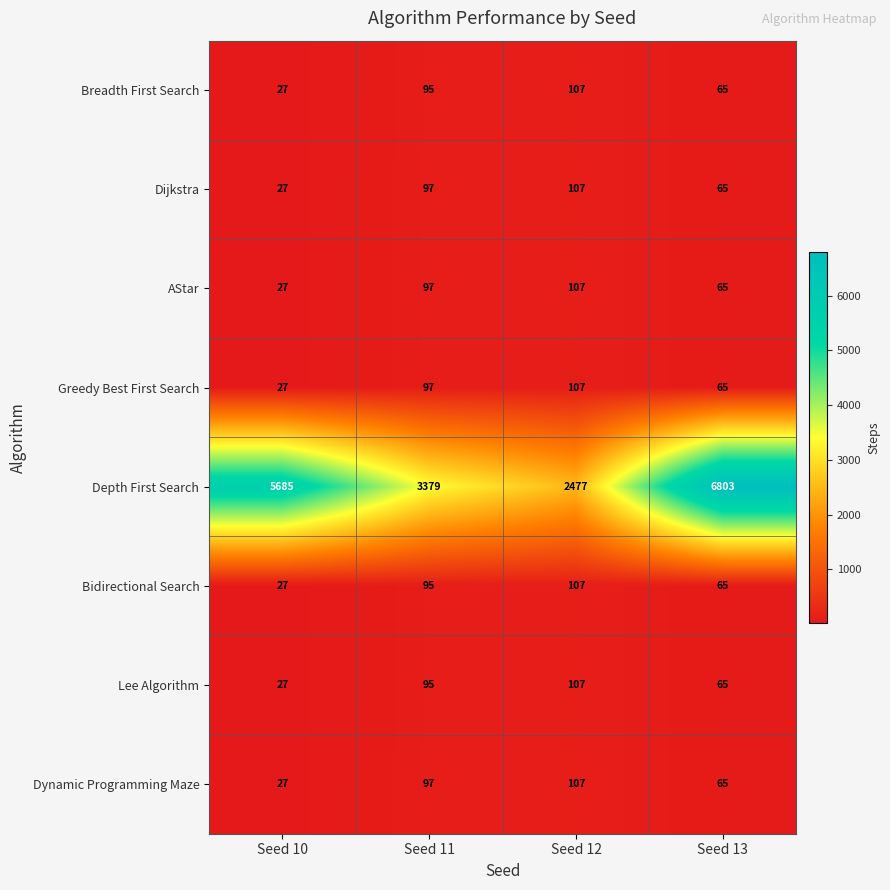

What is the total value across all series at Seed 11?

4052